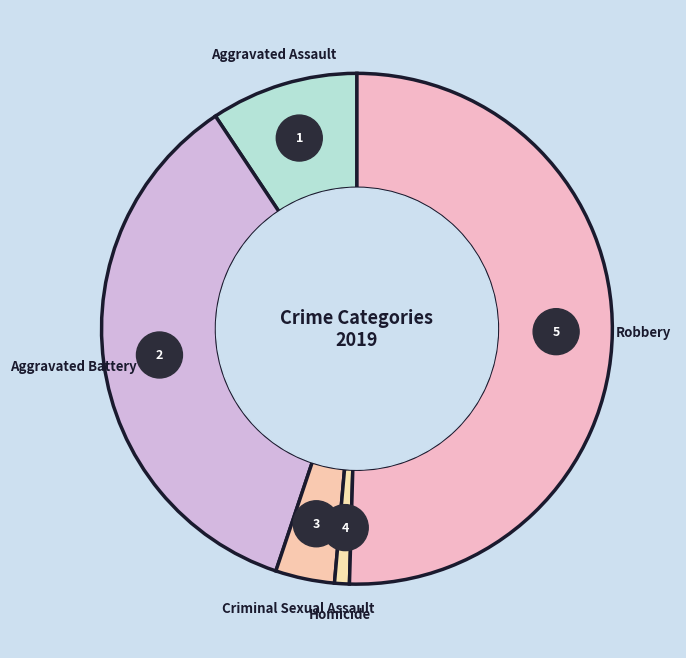

Which category has the smallest portion of the pie?

Homicide